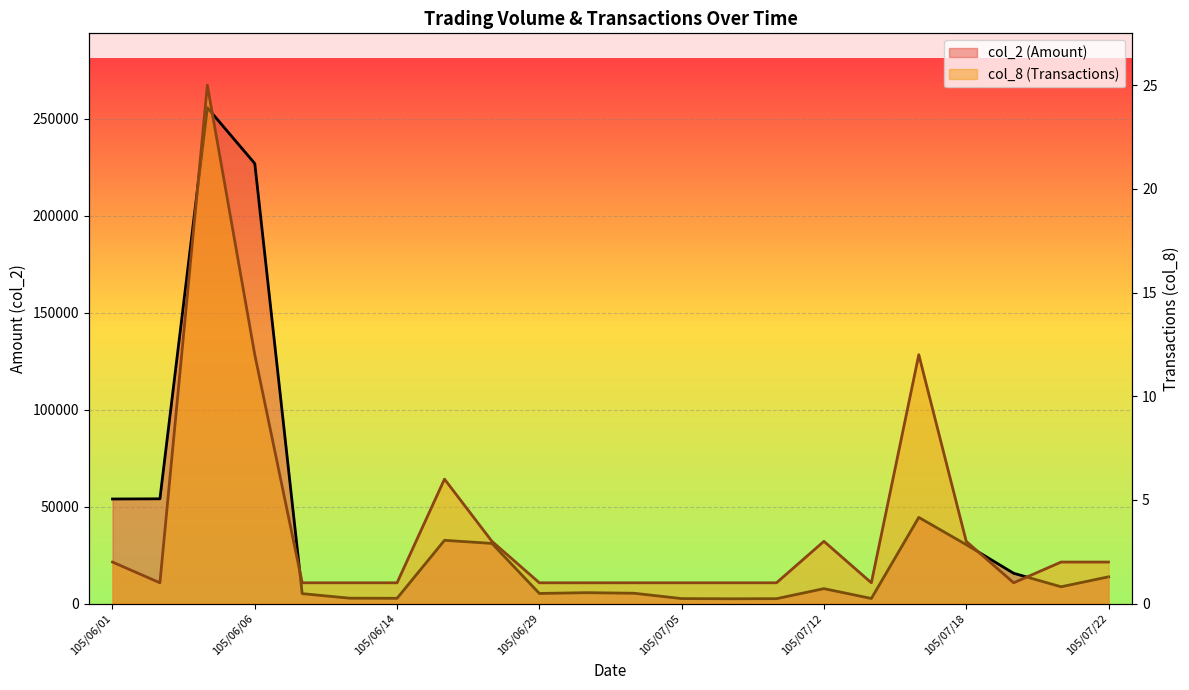

True or false: col_8 (Transactions) and col_2 (Amount) cross at least once.

False